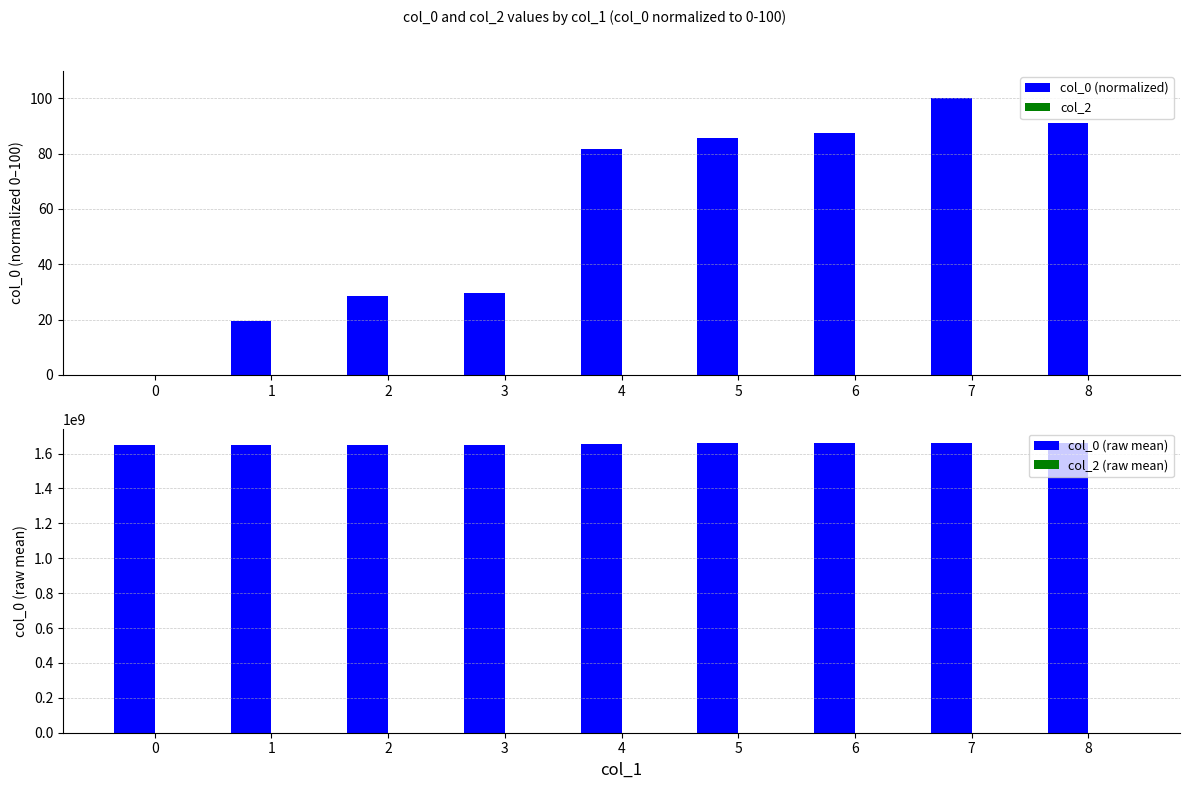

Does the chart contain any negative values?

No